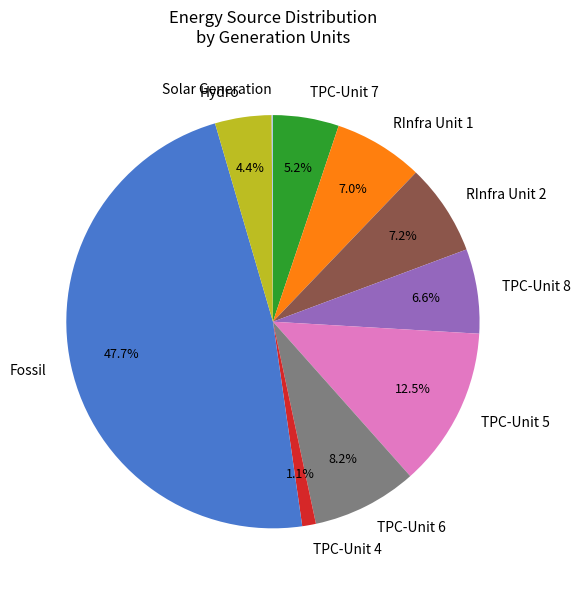

To the nearest percent, what is the average slice percentage?

10%